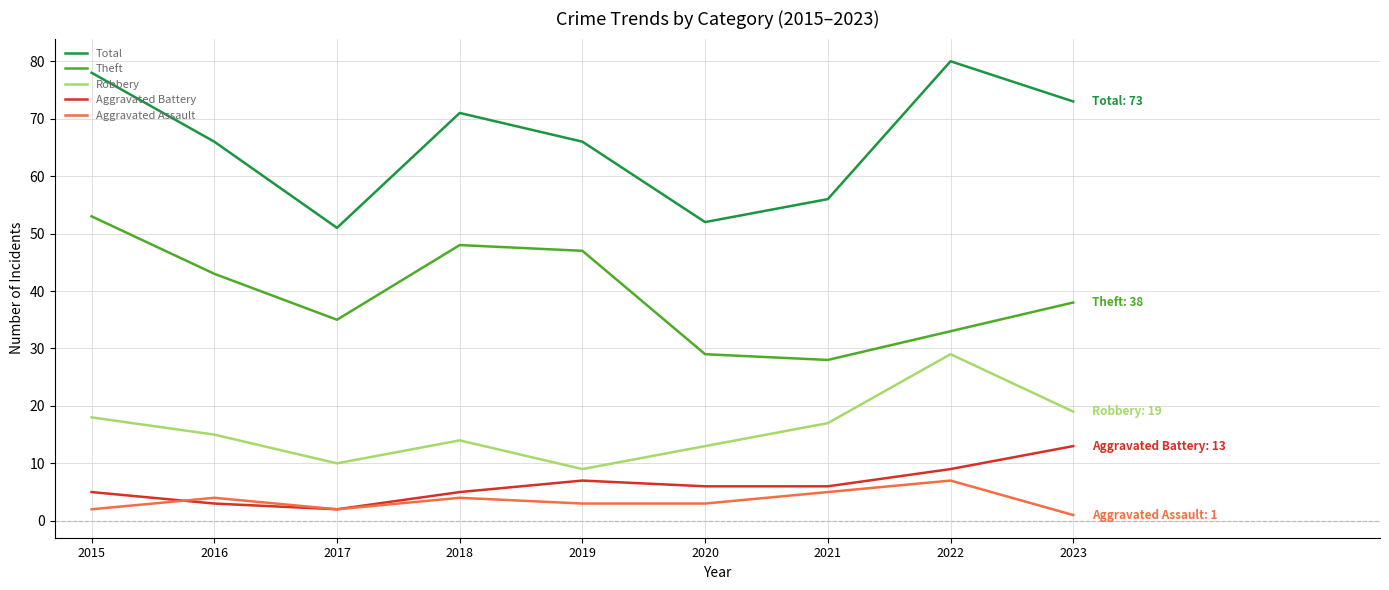

Where is the first local minimum for Robbery?

2017